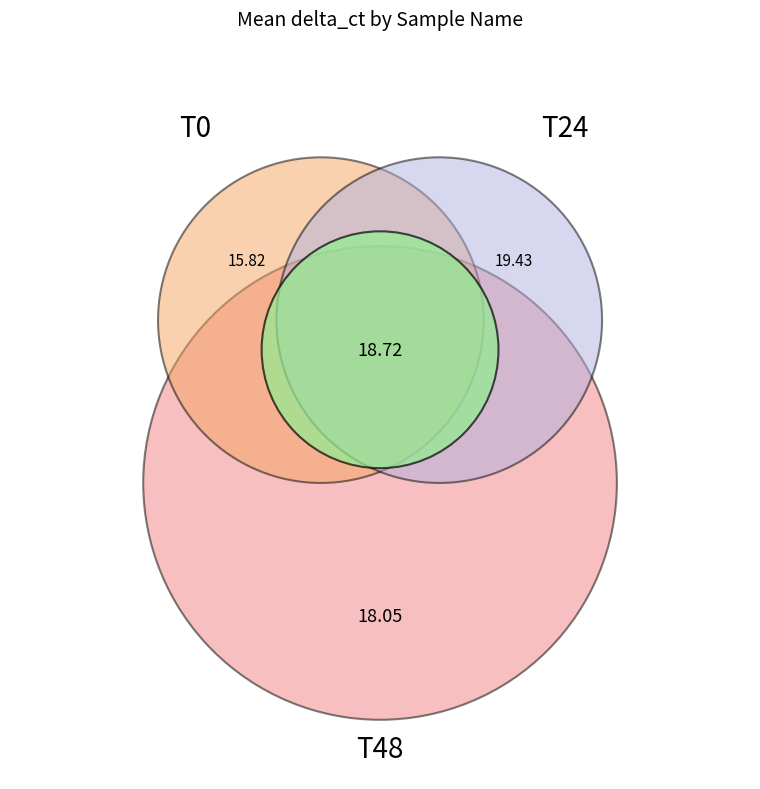

Count the number of slices in the pie.

3